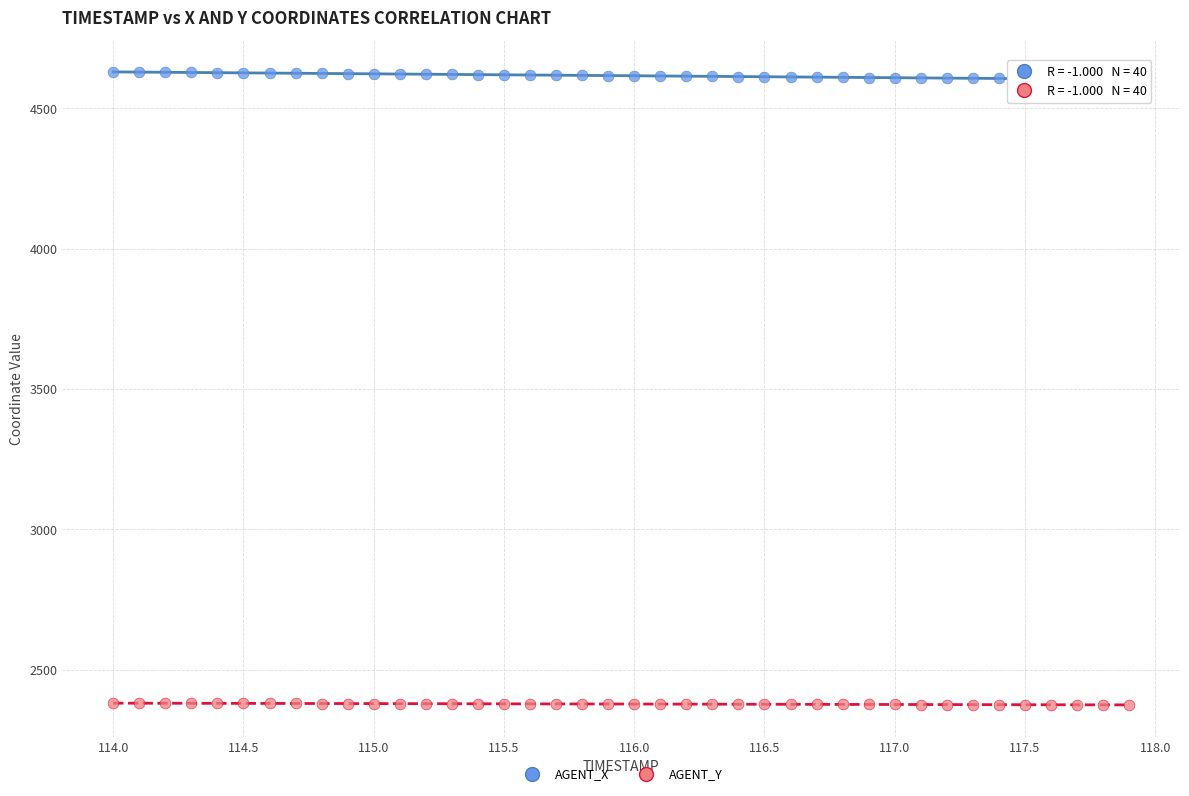

What is the X range (max minus min) for the scatter plot?

3.9